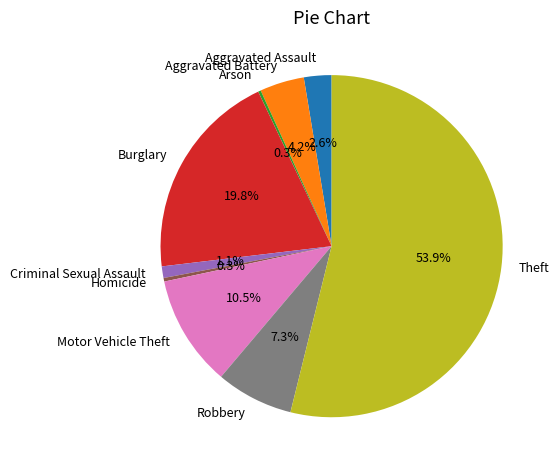

What is the largest slice in the pie chart?

Theft